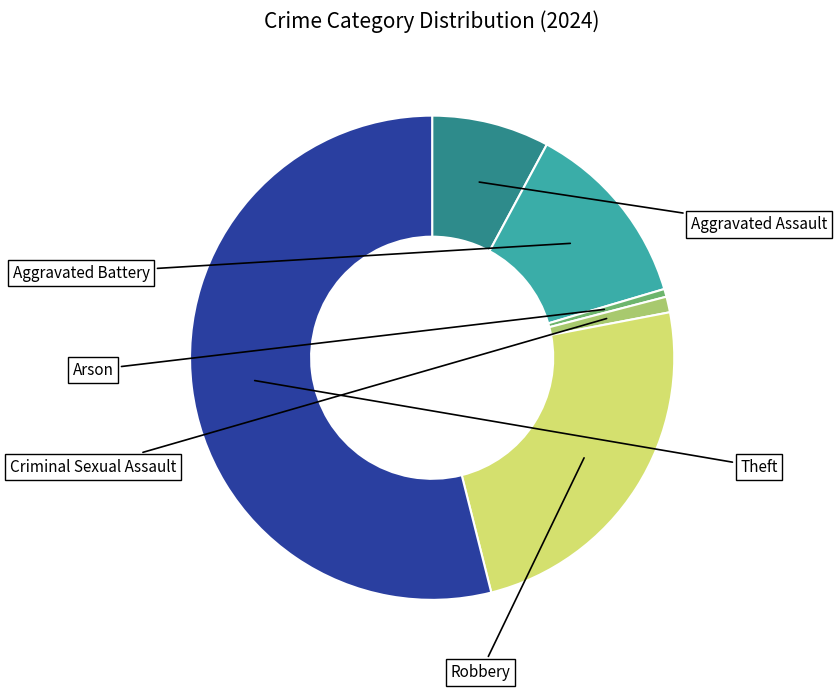

Is there any slice that represents more than half of the pie?

Yes